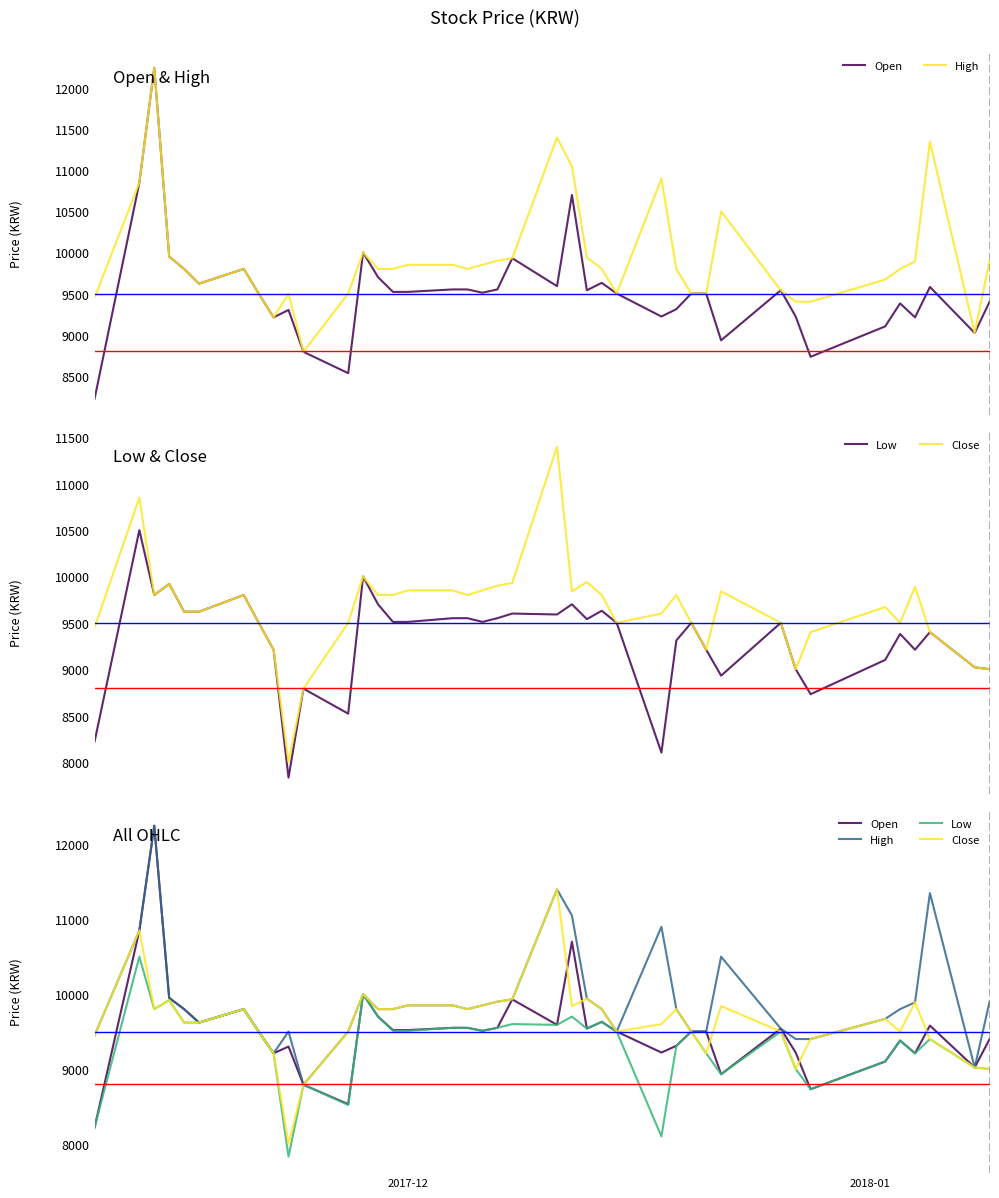

What are all the series names shown in the legend?

Open, High, Low, Close